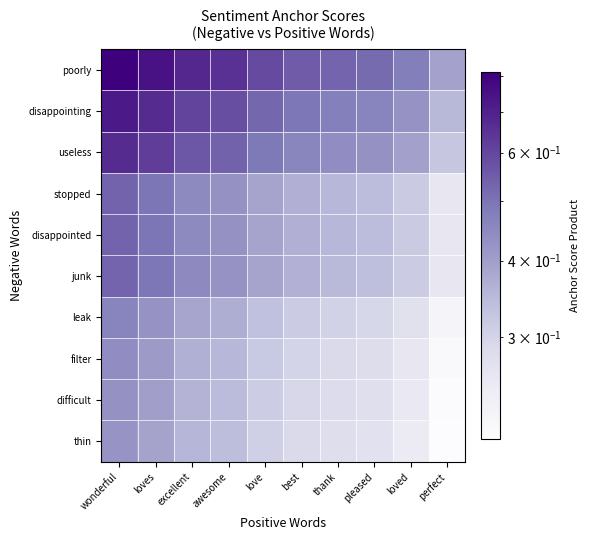

Reading left to right, what are all the values shown in this chart?

poorly: wonderful=0.8	loves=0.8	excellent=0.7	awesome=0.7	love=0.6	best=0.6	thank=0.5	pleased=0.5	loved=0.5	perfect=0.4
disappointing: wonderful=0.7	loves=0.7	excellent=0.6	awesome=0.6	love=0.5	best=0.5	thank=0.5	pleased=0.5	loved=0.4	perfect=0.3
useless: wonderful=0.7	loves=0.6	excellent=0.6	awesome=0.5	love=0.5	best=0.5	thank=0.4	pleased=0.4	loved=0.4	perfect=0.3
stopped: wonderful=0.5	loves=0.5	excellent=0.4	awesome=0.4	love=0.4	best=0.4	thank=0.4	pleased=0.3	loved=0.3	perfect=0.3
disappointed: wonderful=0.5	loves=0.5	excellent=0.4	awesome=0.4	love=0.4	best=0.4	thank=0.4	pleased=0.3	loved=0.3	perfect=0.3
junk: wonderful=0.5	loves=0.5	excellent=0.4	awesome=0.4	love=0.4	best=0.4	thank=0.3	pleased=0.3	loved=0.3	perfect=0.3
leak: wonderful=0.5	loves=0.4	excellent=0.4	awesome=0.4	love=0.3	best=0.3	thank=0.3	pleased=0.3	loved=0.3	perfect=0.2
filter: wonderful=0.4	loves=0.4	excellent=0.4	awesome=0.4	love=0.3	best=0.3	thank=0.3	pleased=0.3	loved=0.3	perfect=0.2
difficult: wonderful=0.4	loves=0.4	excellent=0.4	awesome=0.3	love=0.3	best=0.3	thank=0.3	pleased=0.3	loved=0.3	perfect=0.2
thin: wonderful=0.4	loves=0.4	excellent=0.4	awesome=0.3	love=0.3	best=0.3	thank=0.3	pleased=0.3	loved=0.2	perfect=0.2